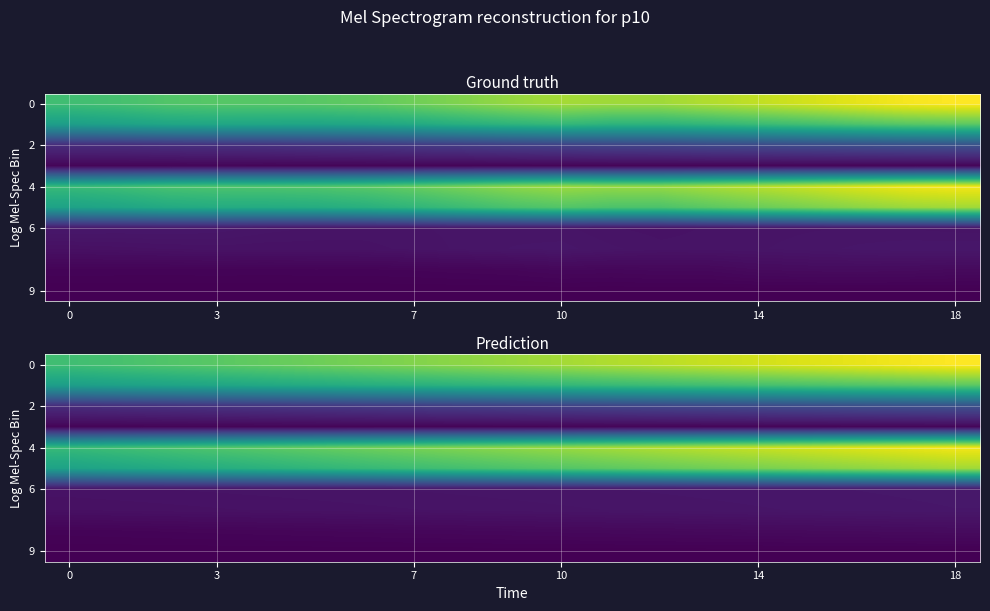

What is the average value of the 9 series?

53218.0